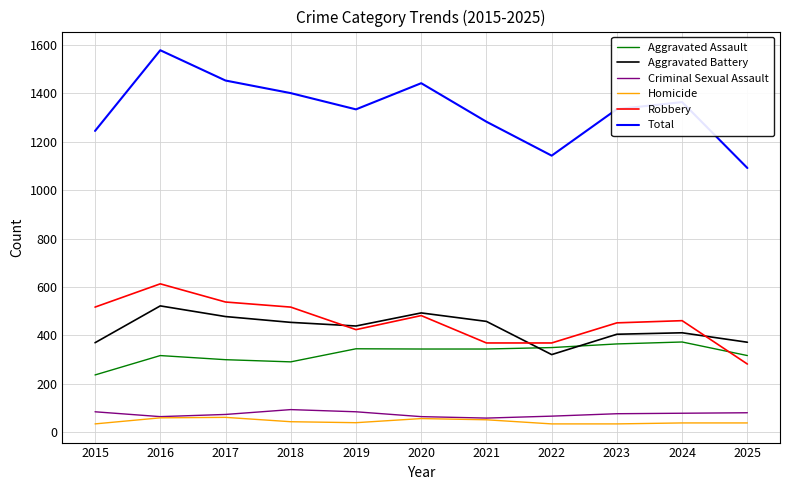

True or false: Robbery and Homicide cross at least once.

False